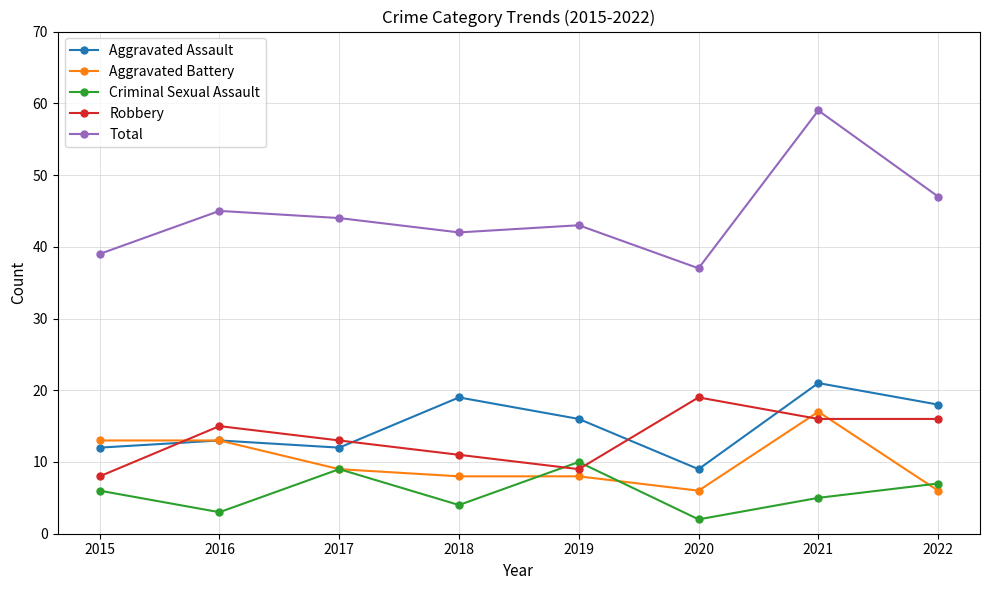

What are all the series names shown in the legend?

Aggravated Assault, Aggravated Battery, Criminal Sexual Assault, Robbery, Total